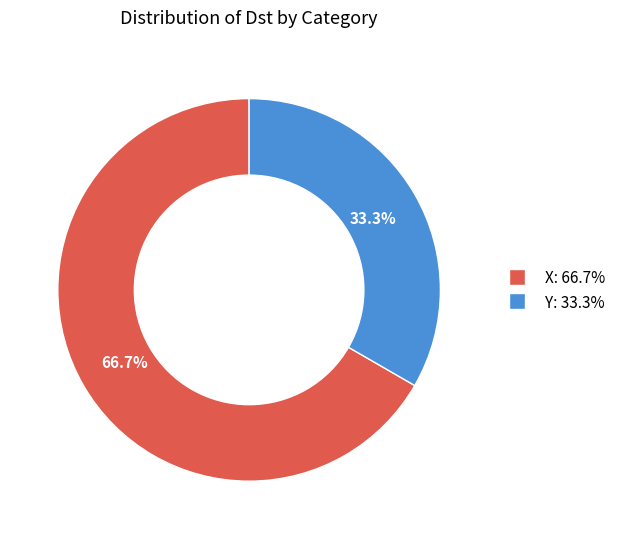

Is there any slice that represents more than half of the pie?

Yes